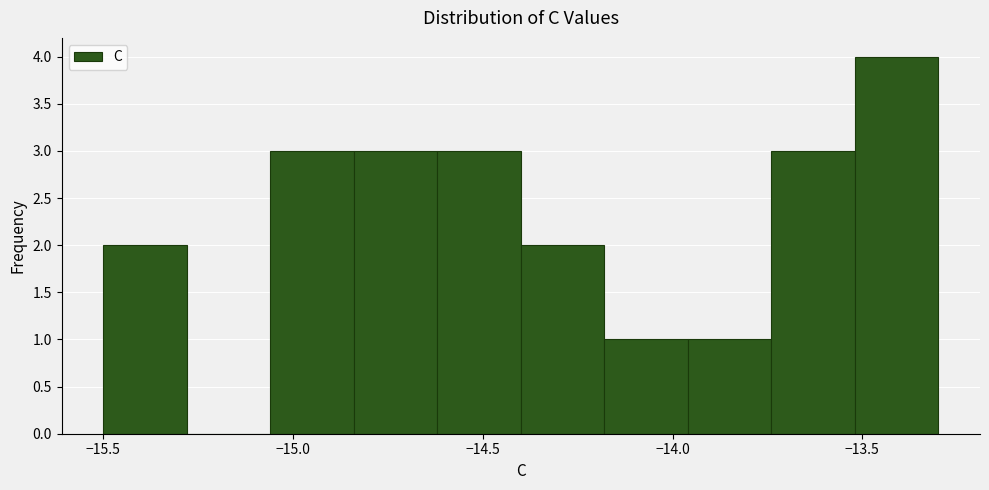

Reading left to right, list every bar in this chart as the range it spans on the x-axis followed by its height. Neither the bar edges nor the heights are printed on the chart, so give them approximately, as read against the axes.

-15.50 to -15.28: 2
-15.28 to -15.06: 0
-15.06 to -14.84: 3
-14.84 to -14.62: 3
-14.62 to -14.40: 3
-14.40 to -14.18: 2
-14.18 to -13.96: 1
-13.96 to -13.74: 1
-13.74 to -13.52: 3
-13.52 to -13.30: 4